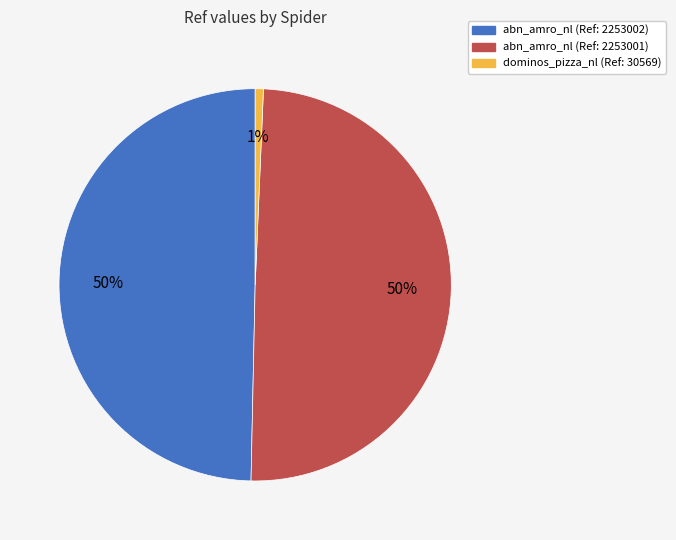

What is the ratio of the value at abn_amro_nl (Ref: 2253001) to the value at abn_amro_nl (Ref: 2253002)?

1.0